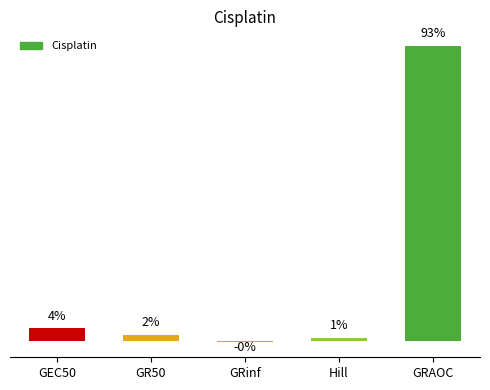

What position from the left is GR50?

2